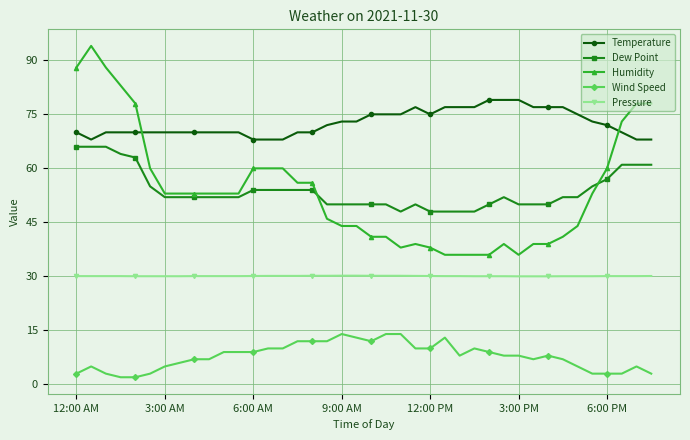

Which series has the widest spread of values?

Humidity